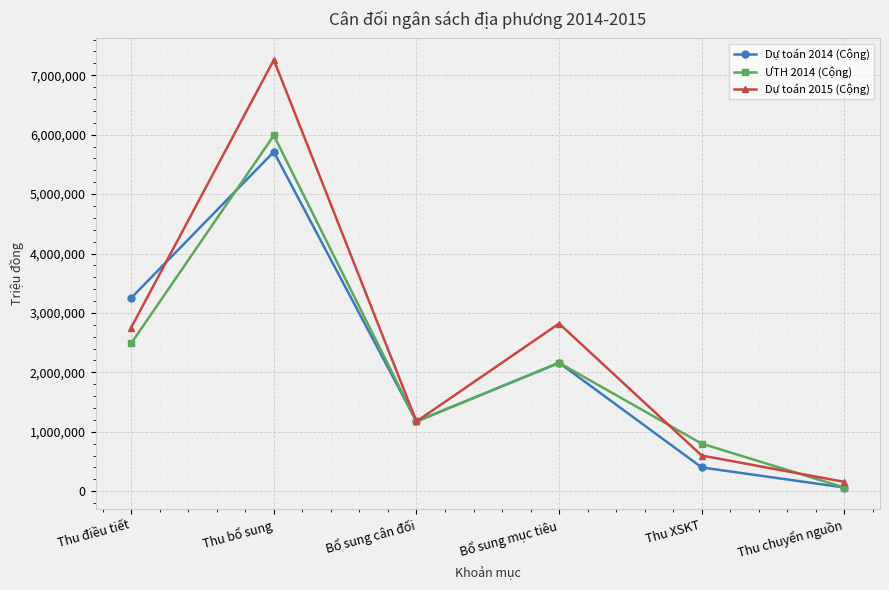

Rank the categories by Dự toán 2014 (Cộng) value from lowest to highest.

Thu chuyển nguồn, Thu XSKT, Bổ sung cân đối, Bổ sung mục tiêu, Thu điều tiết, Thu bổ sung